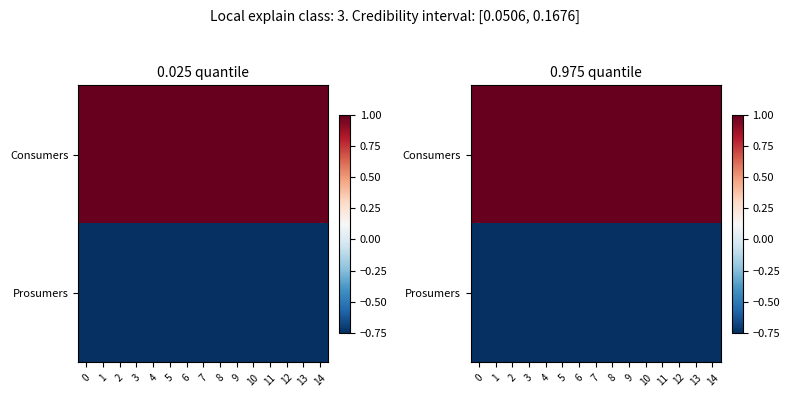

List the series in order of their peak value, lowest first.

Prosumers, Consumers